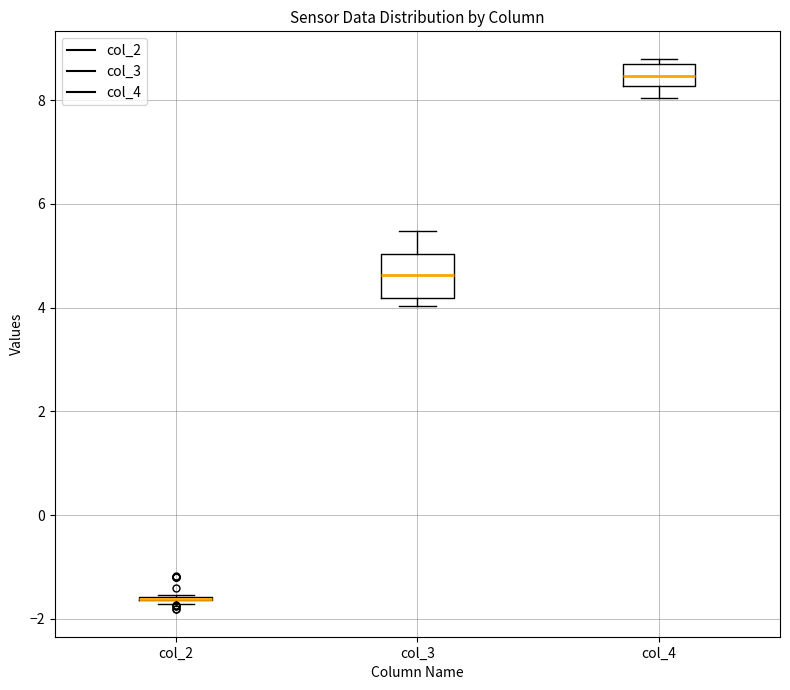

Which box is the tallest, from its lower edge to its upper edge?

col_3